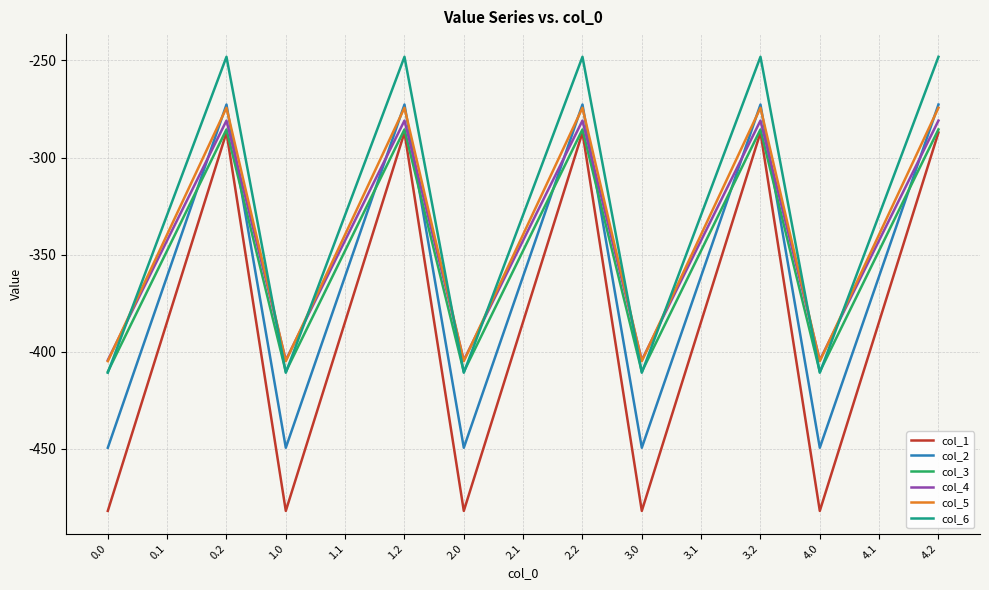

True or false: col_2 has a value of -449.5 at 2.0.

True